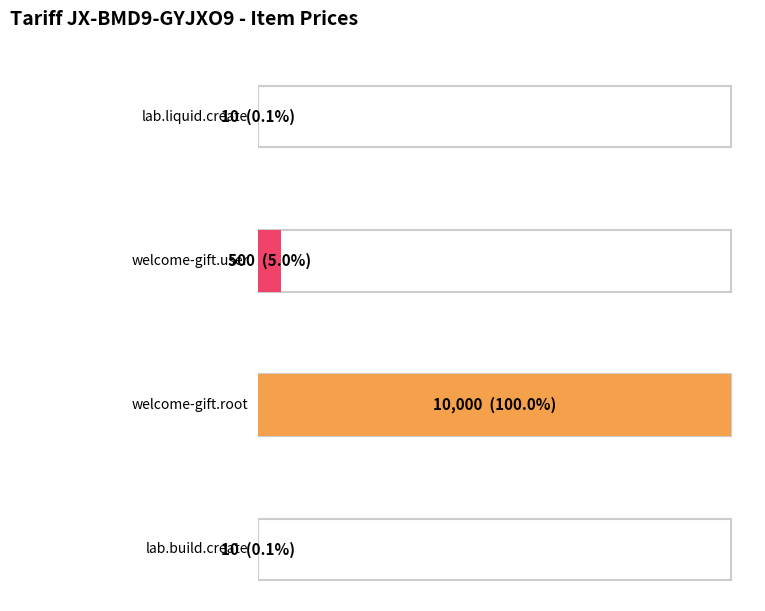

Is it true that the value at lab.liquid.create is 10?

True